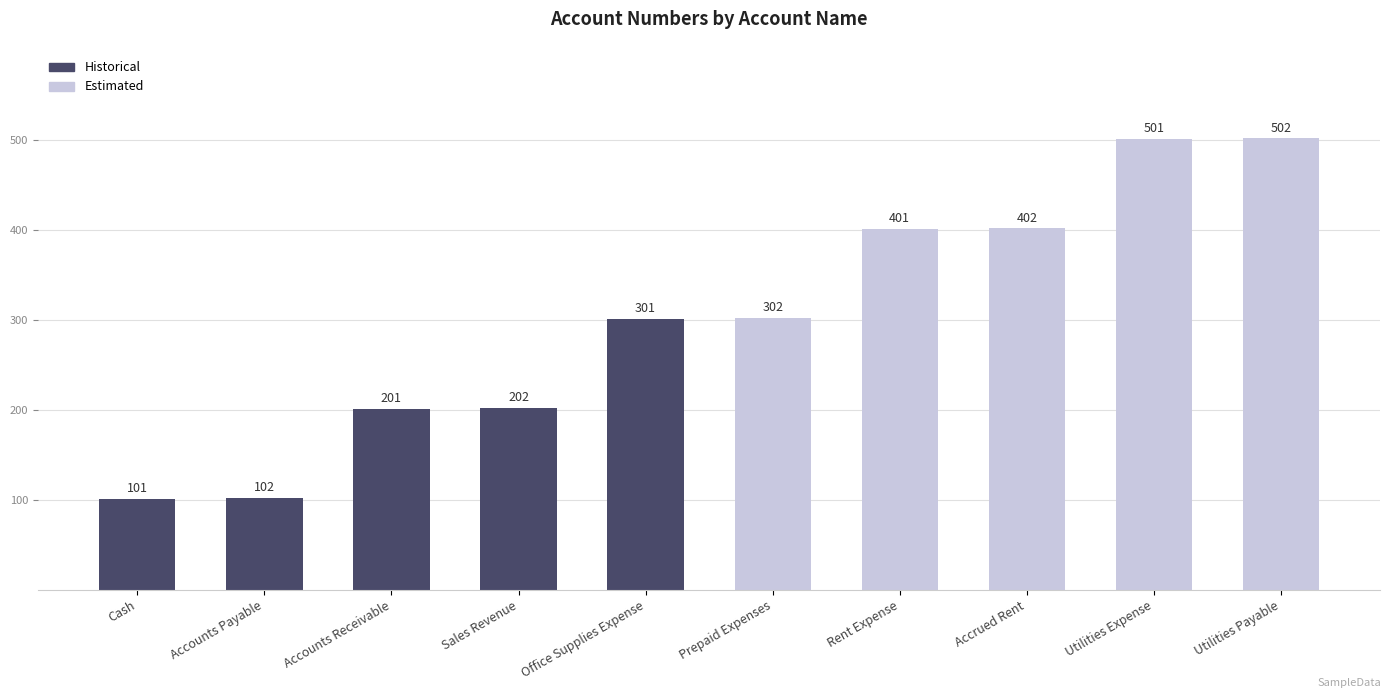

What is the average value?

302